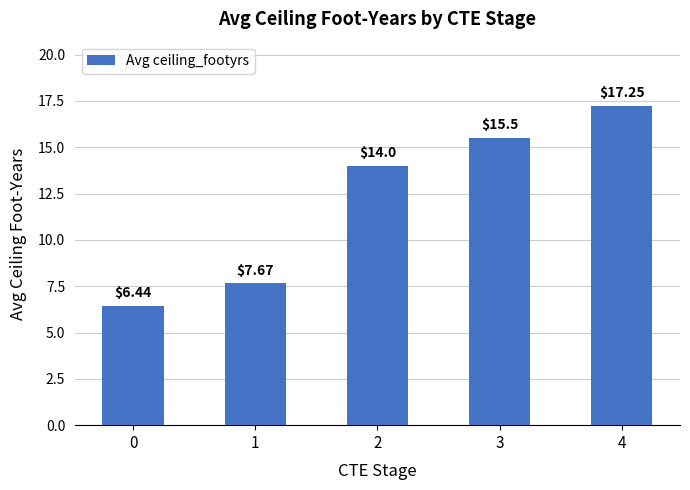

List the labels in order of value, largest first.

4, 3, 2, 1, 0